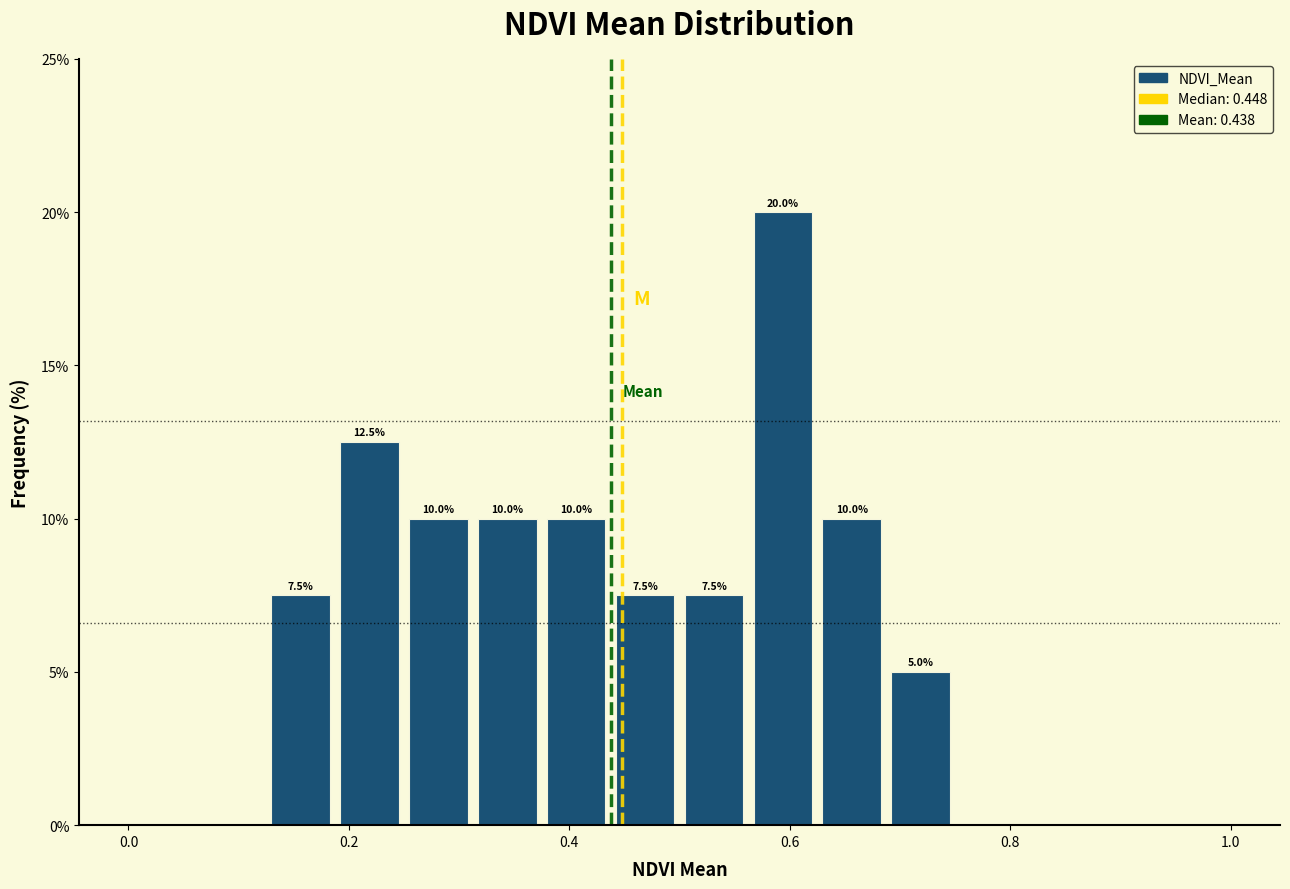

Around what value on the x-axis is the tallest bar? Give the approximate position of its centre, as read against the axis.

0.60